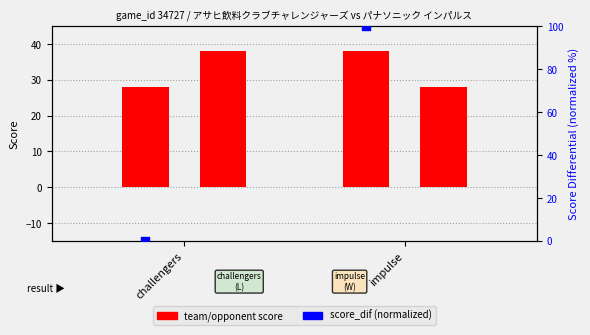

Is the value of team_score at challengers greater than the value of opponent_score at impulse?

No